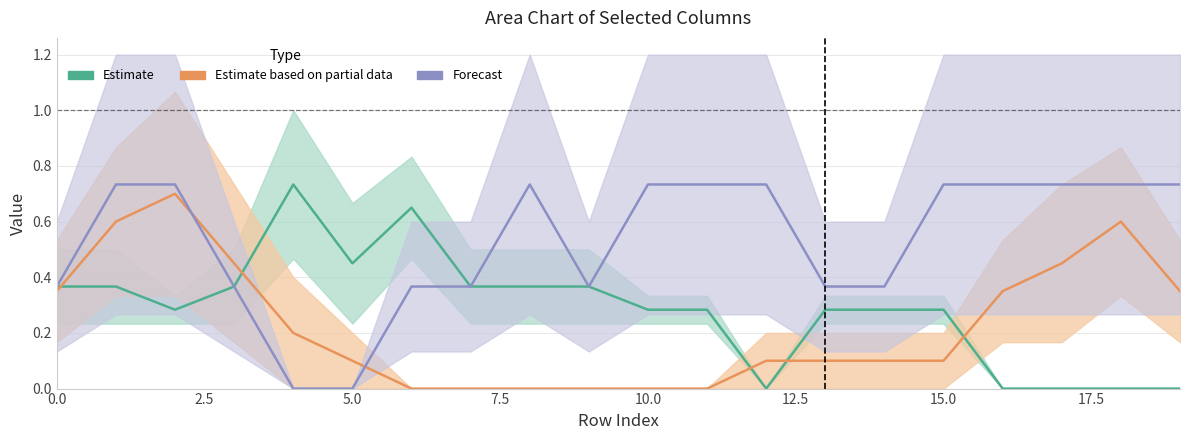

List the series in order of their peak value, lowest first.

Estimate based on partial data, Estimate, Forecast